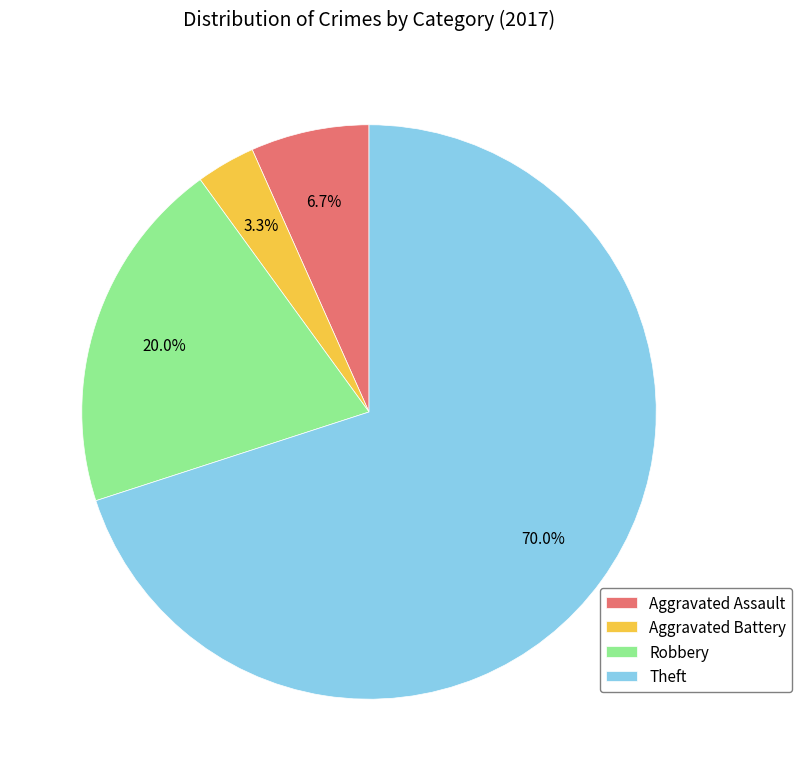

How many segments does this pie chart have?

4